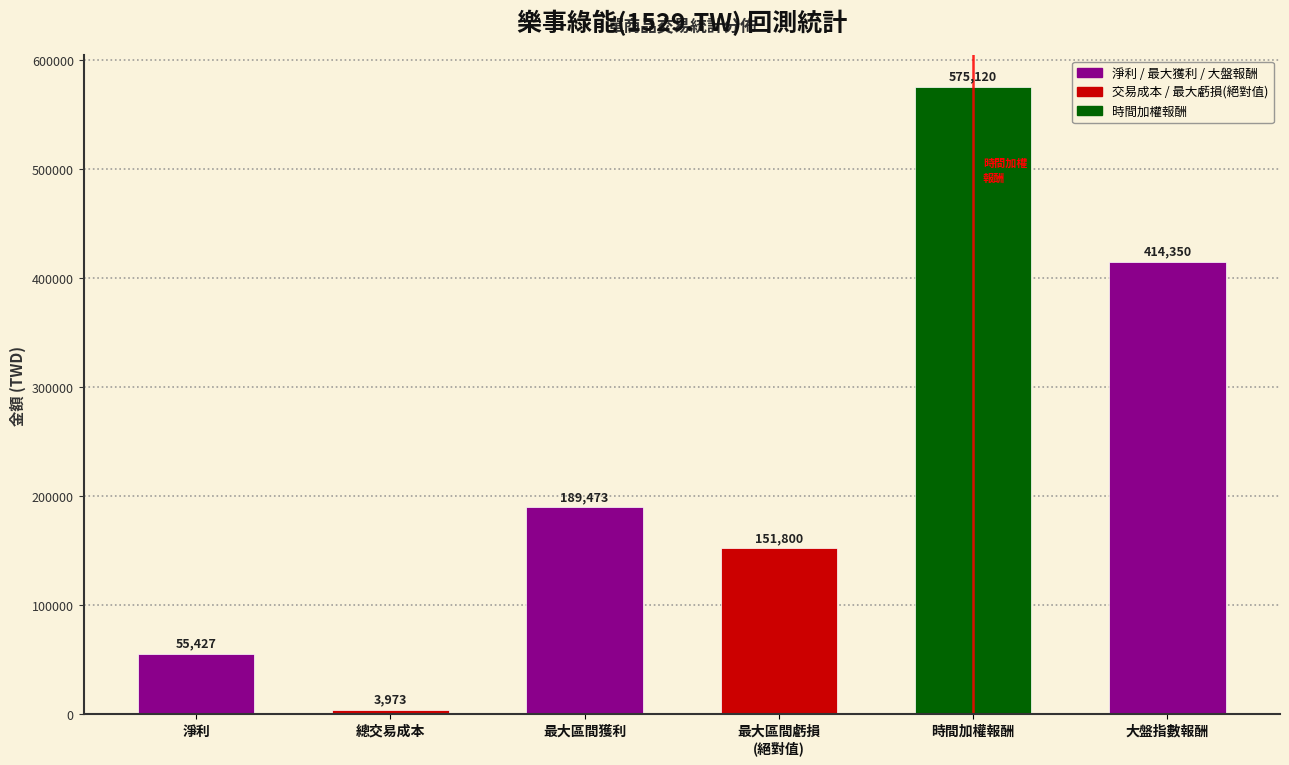

Reading left to right, transcribe all the data shown in this chart.

55427	3973	189473	151800	575120	414350